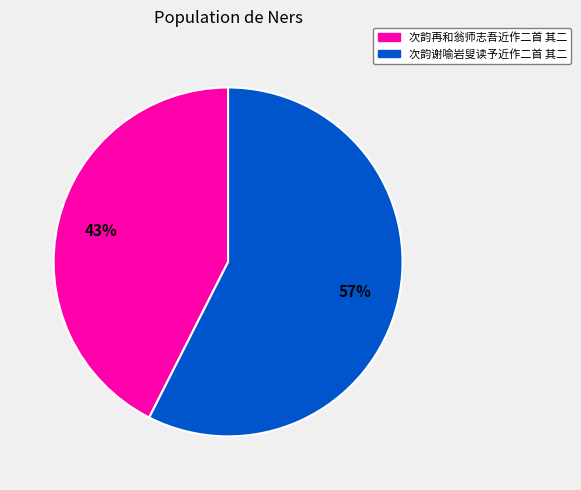

Which has a higher value, 次韵再和翁师志吾近作二首 其二 or 次韵谢喻岩叟读予近作二首 其二?

次韵谢喻岩叟读予近作二首 其二